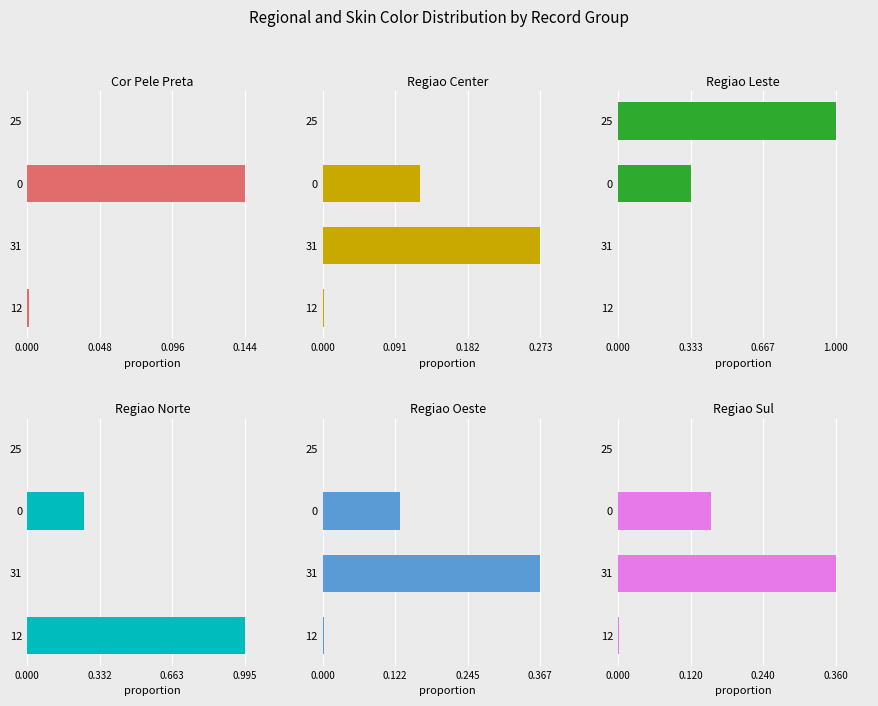

Is the value of X.REGIAO_leste.. at 31 greater than the value of X.REGIAO_center.. at 12?

No